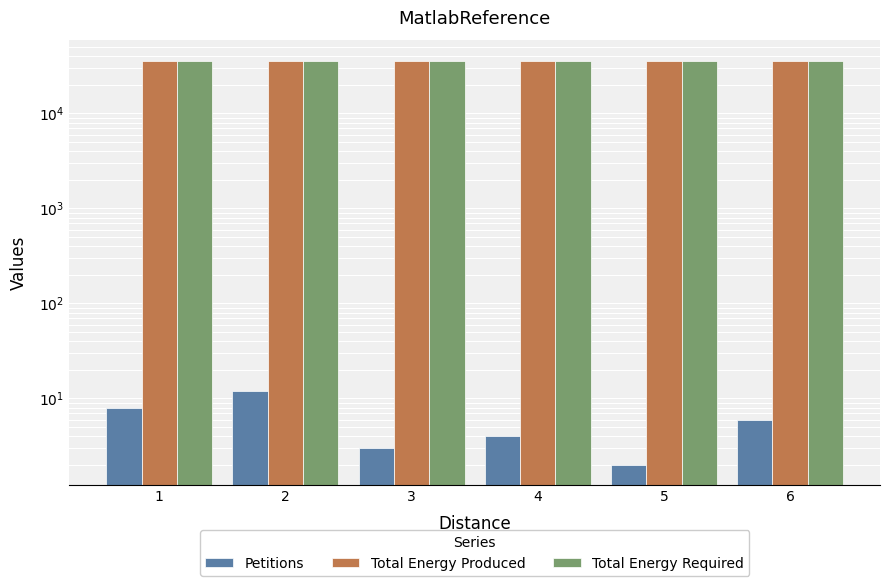

List the labels in order of Total Energy Required value, largest first.

1, 2, 3, 4, 5, 6